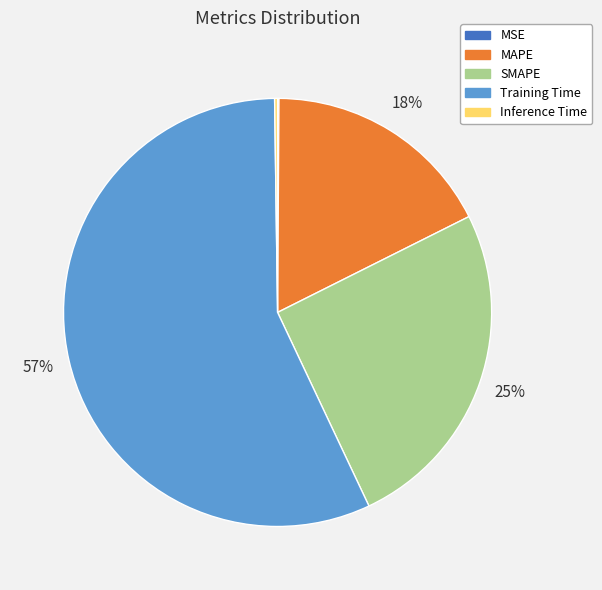

To the nearest percent, what is the difference between the largest and smallest slice percentages?

57%